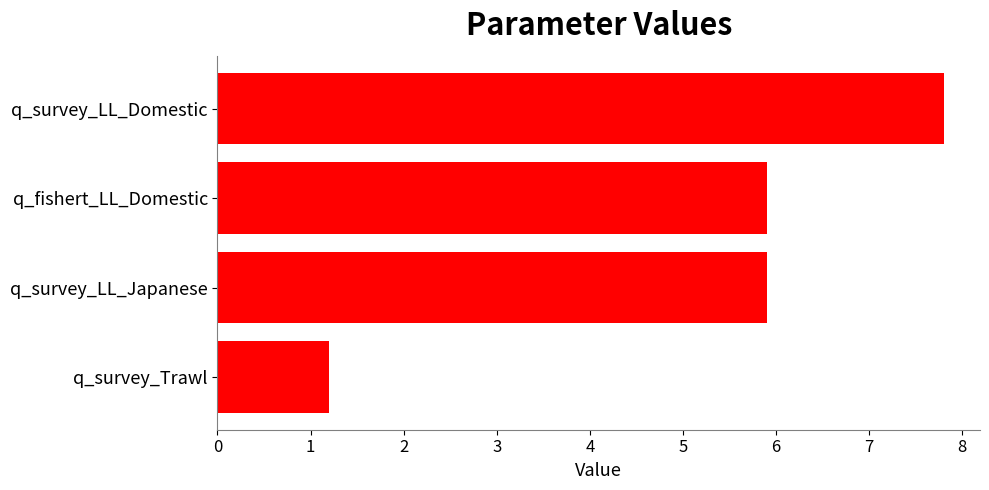

How many values are between 5 and 7?

2